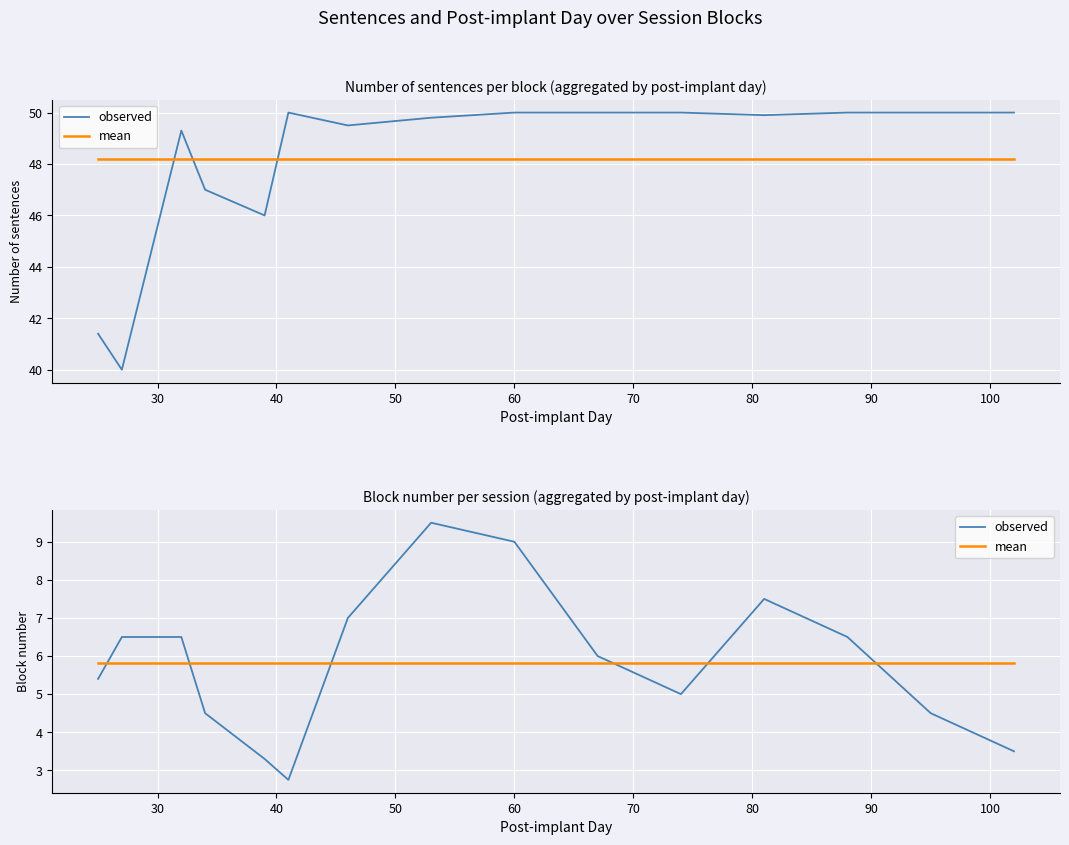

What are all the series names shown in the legend?

observed, mean